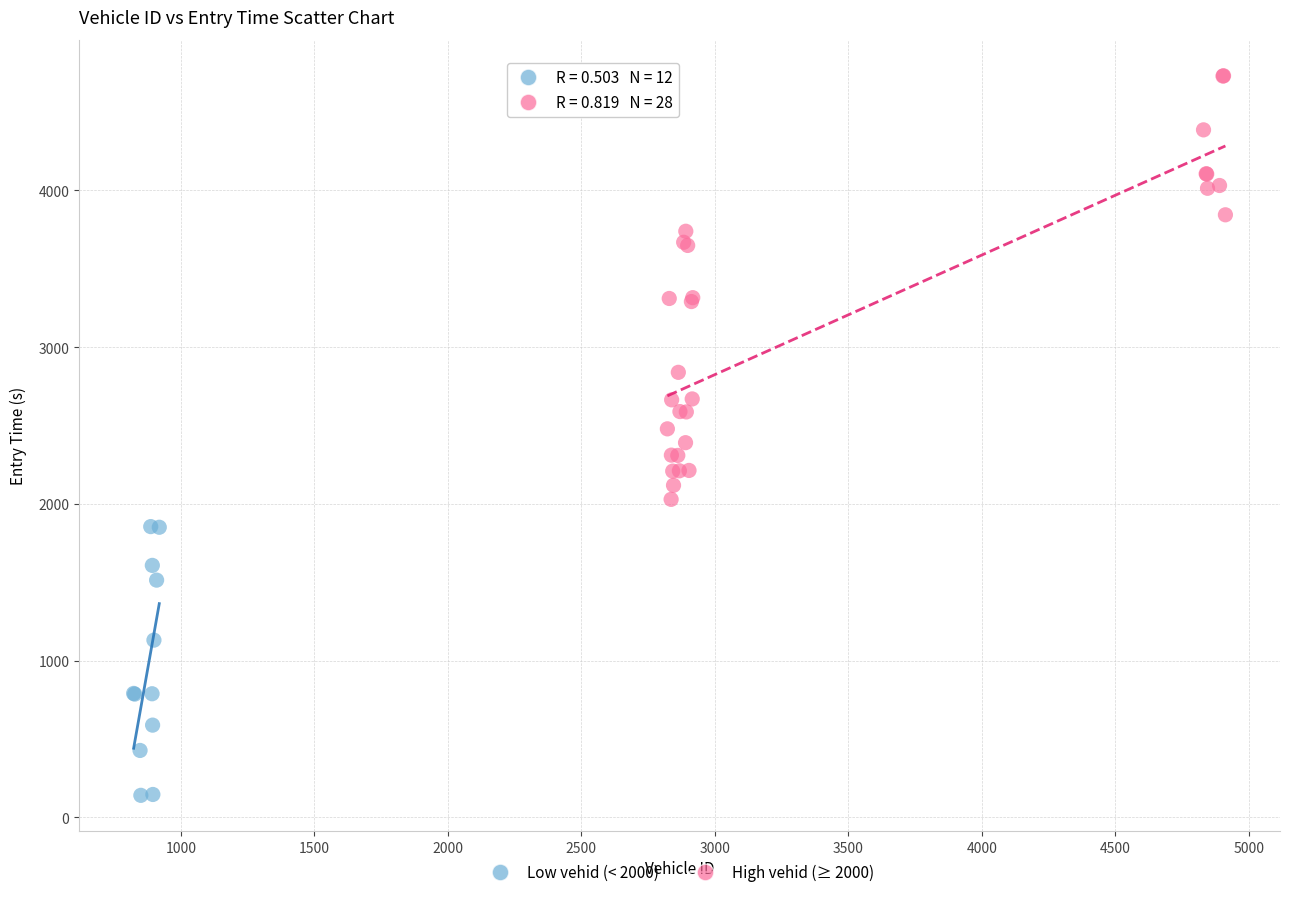

Which series contains the highest Y value?

High vehid (≥ 2000)